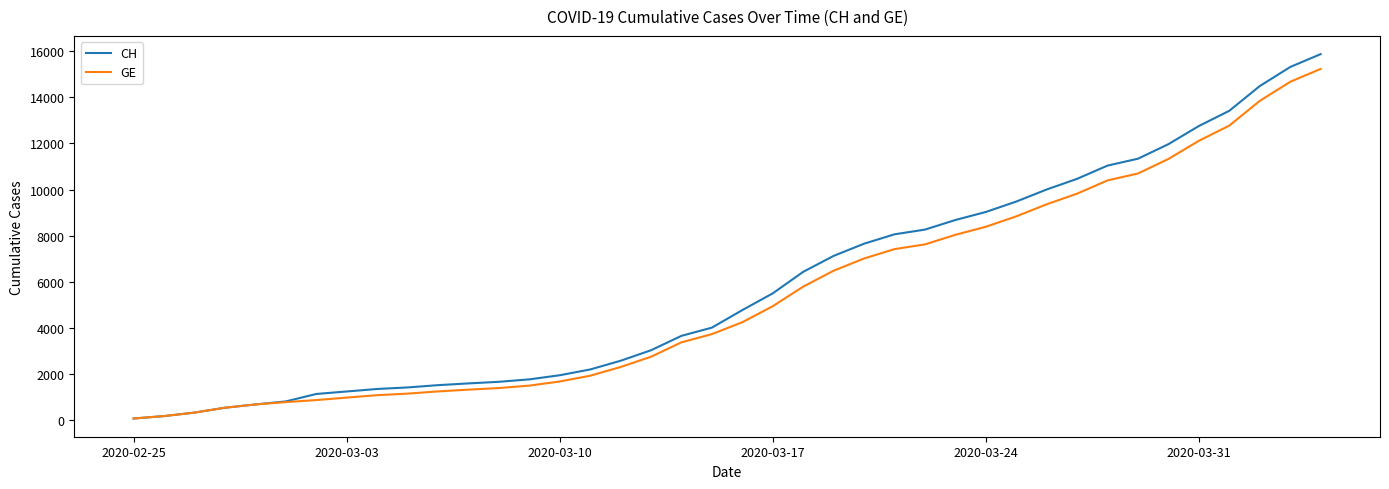

Which series has the largest range (max minus min)?

CH